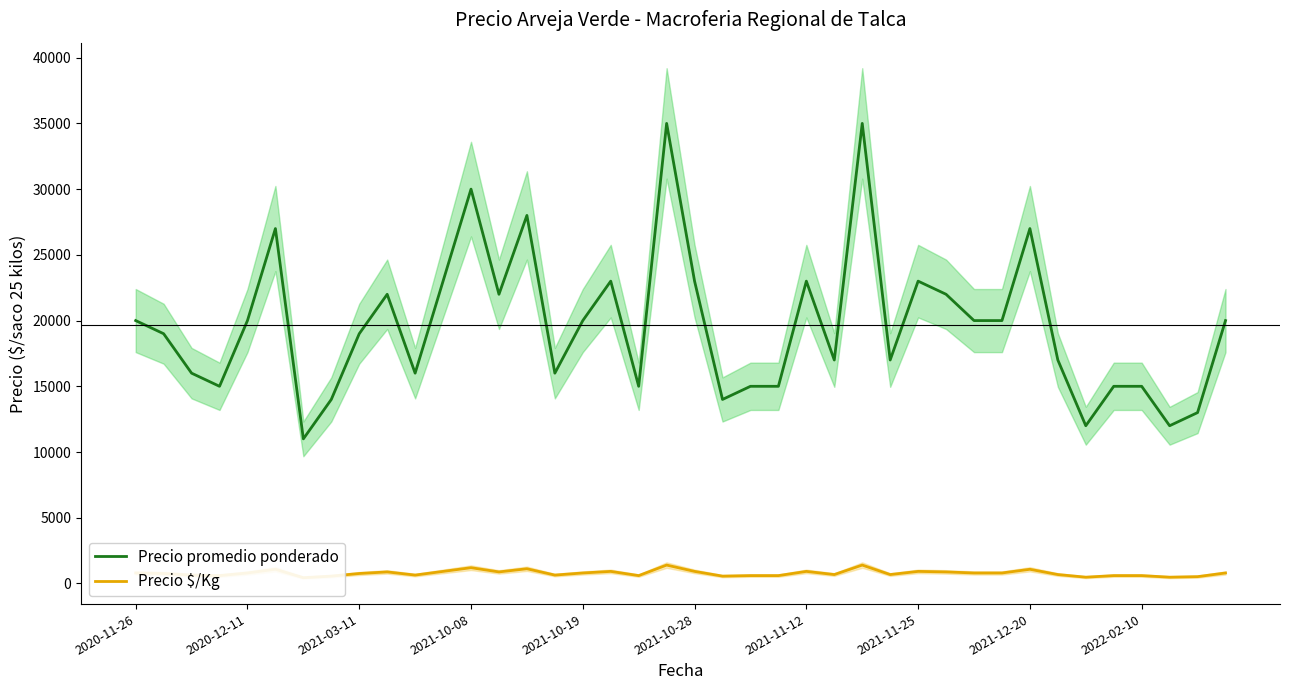

True or false: Precio $/Kg has a value of 288 at 2020-12-11.

False